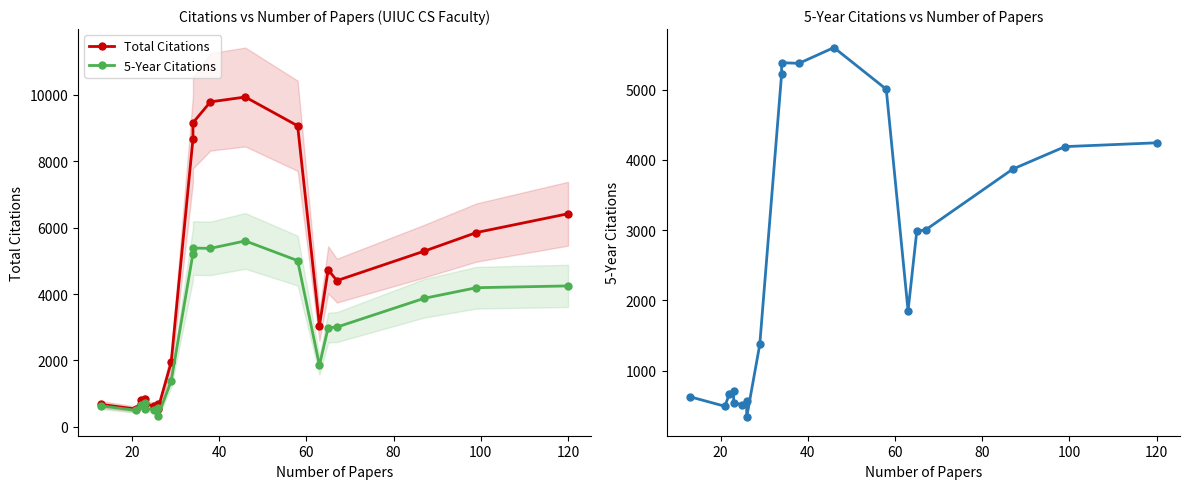

Reading left to right, list all the values displayed in this chart.

Total Citations: 671.0	531.8	791.6	850.6	684.6	634.6	695.4	549.6	1936.4	8670.2	9158.4	9789.4	9935.2	9068.2	3043.4	4729.4	4403.2	5290.0	5852.0	6418.7
5-Year Citations: 628.7	493.5	665.0	715.2	546.8	512.8	561.4	337.2	1373.2	5216.8	5383.6	5375.2	5599.4	5006.4	1851.6	2986.8	3003.0	3869.4	4189.5	4243.7